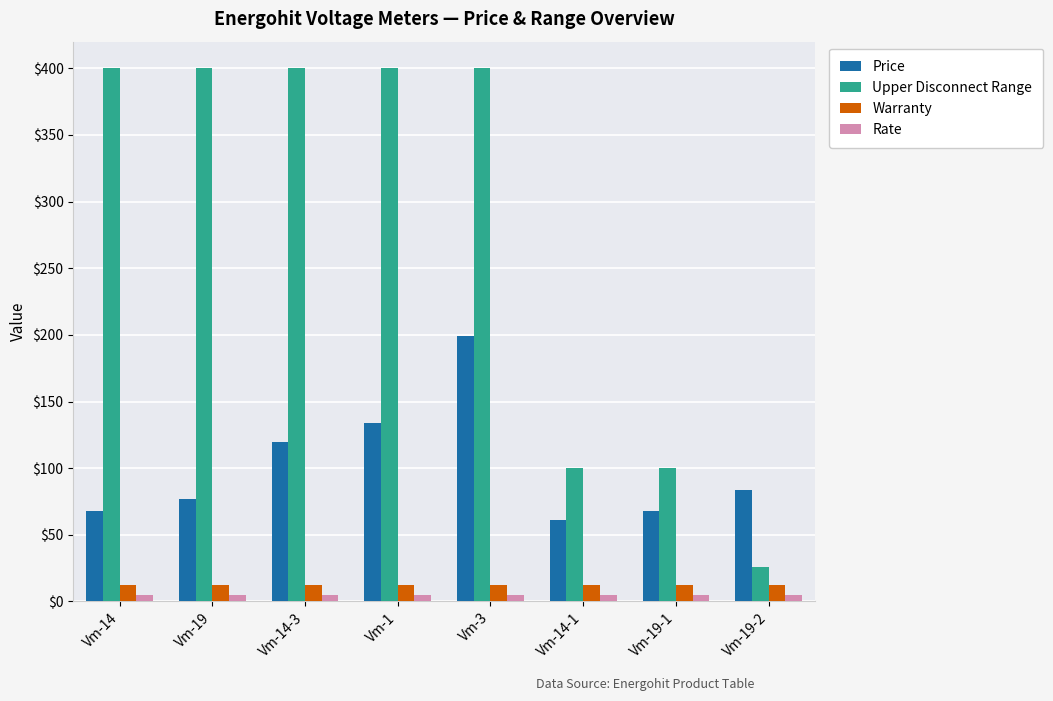

What is the average value of the Upper Disconnect Range series?

278.2